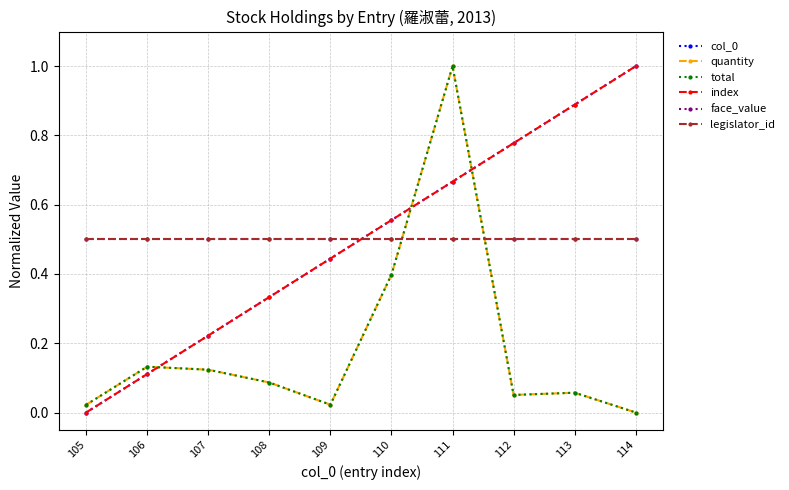

What is the sum of all face_value values?

5.0